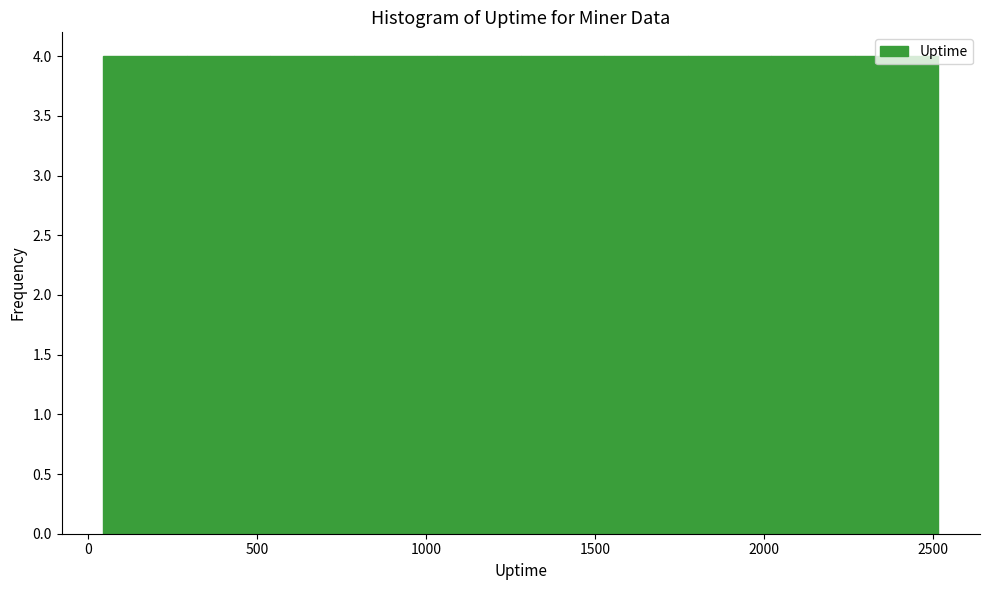

What is the height of the bar covering 1800 to 2000 on the x-axis? Neither the bar edges nor the heights are printed on the chart, so give them approximately, as read against the axes.

4